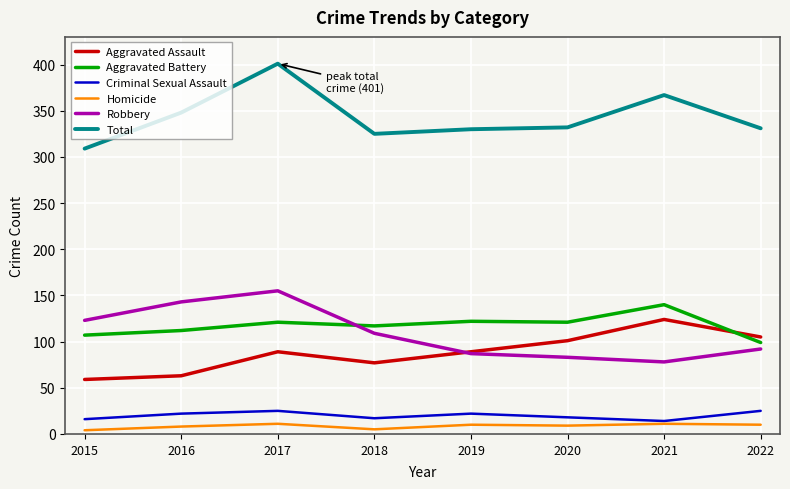

True or false: Homicide has a value of 11 at 2017.

True